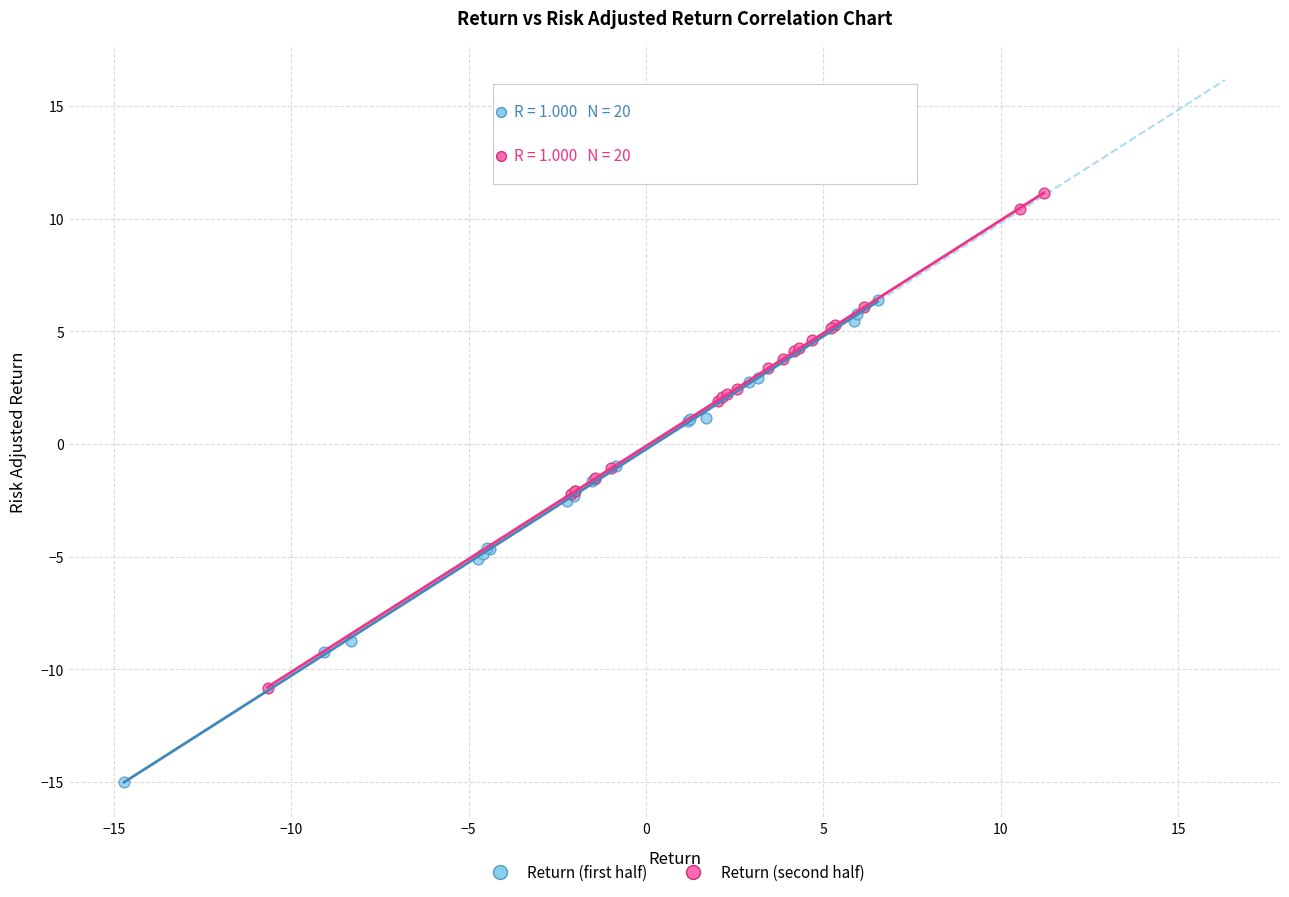

Which series contains the lowest Y value?

Return (first half)